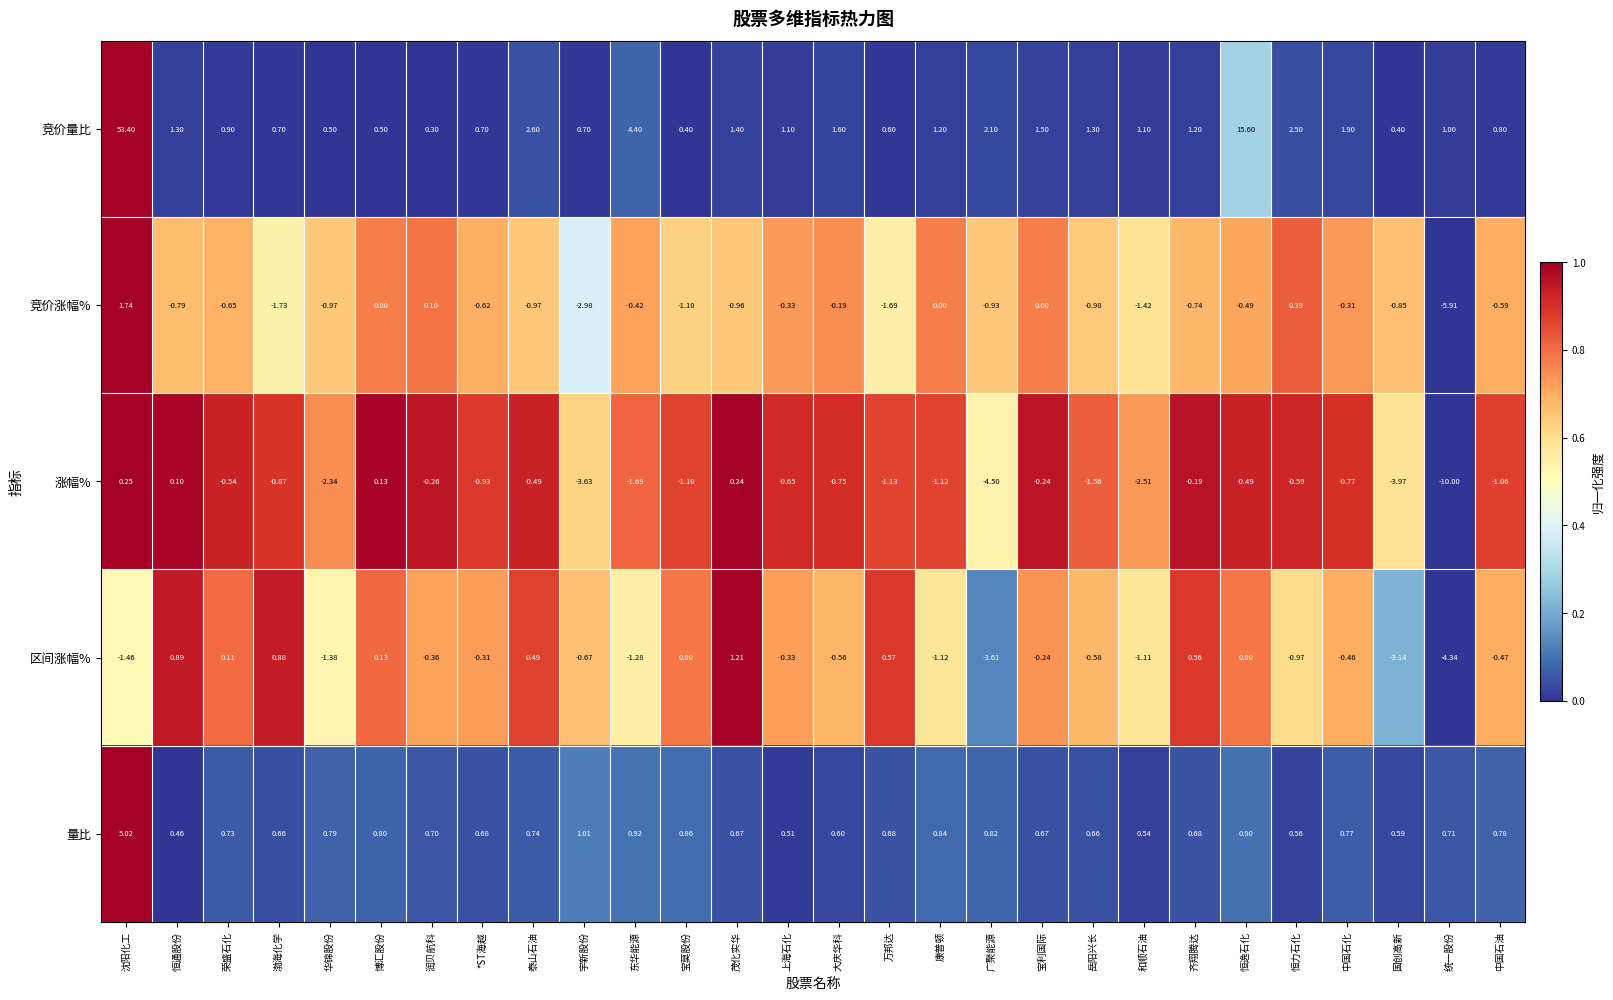

Rank the series at 广聚能源 from lowest to highest value.

涨幅%, 区间涨幅%, 竞价涨幅%, 量比, 竞价量比